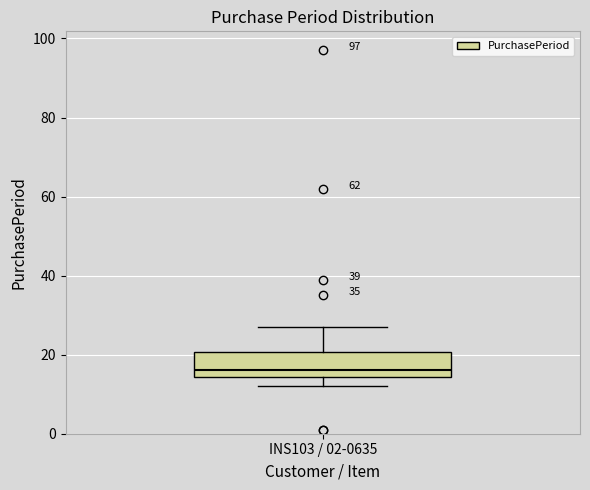

Transcribe this box plot: give where the median line is, the range the box spans, and where the two whiskers end, as read against the y-axis. The values are not printed on the chart, so give them approximately, as read against the axis.

median 16, box 14 to 20, whiskers 12 to 28